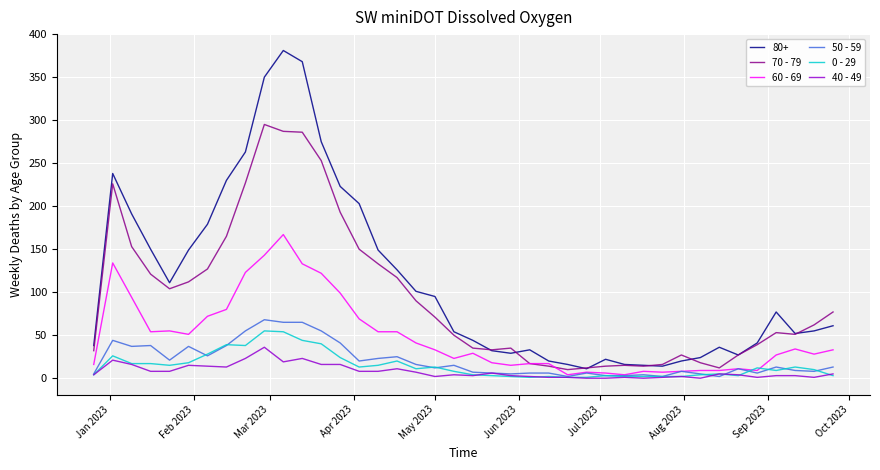

True or false: 0 - 29 and 80+ intersect in this chart.

False